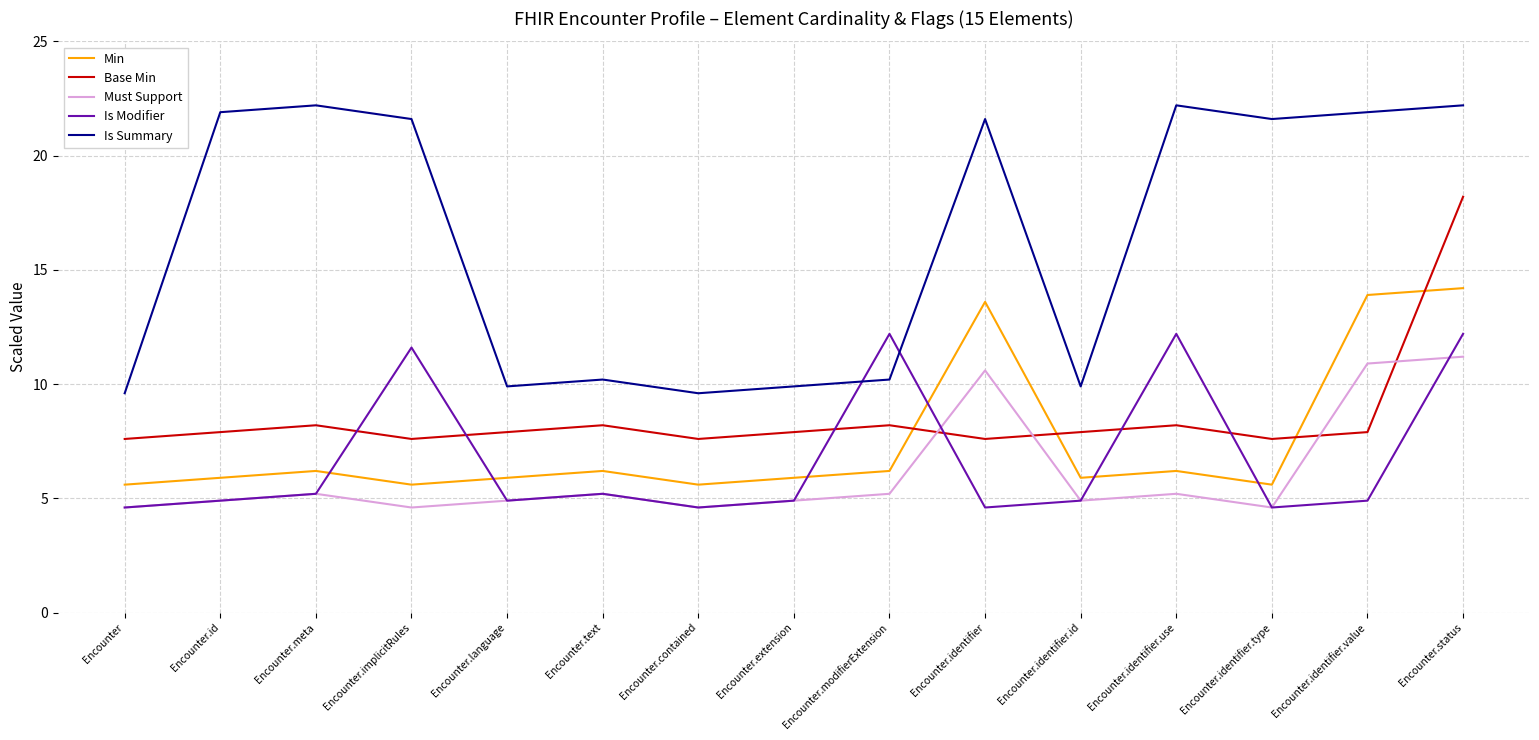

What is the highest value of the Is Modifier series?

12.2